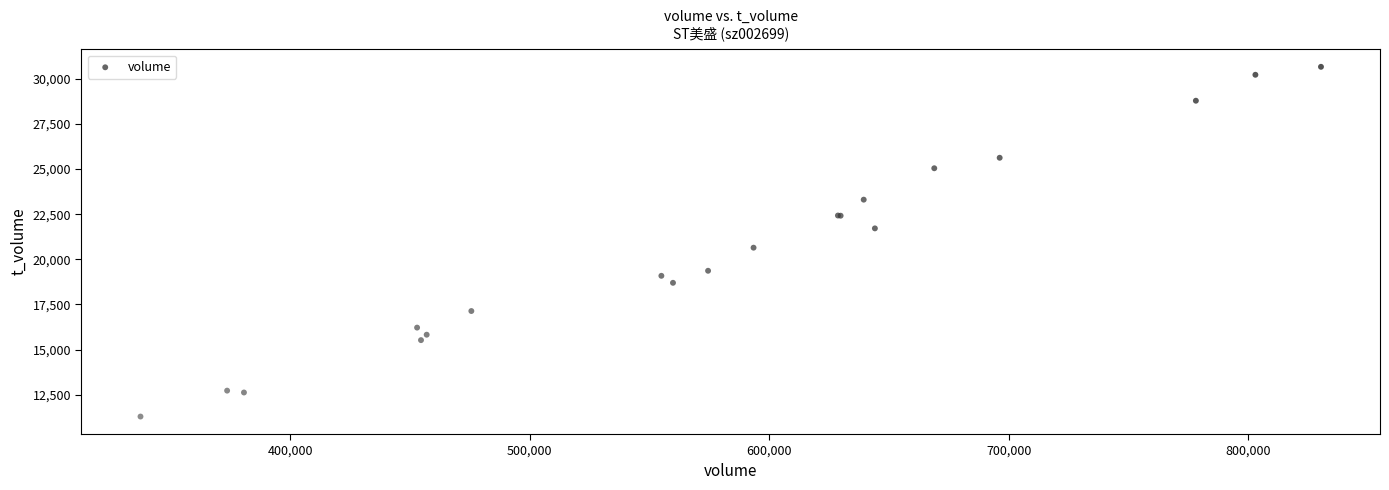

What Y value in the scatter plot is closest to 20979?

20647